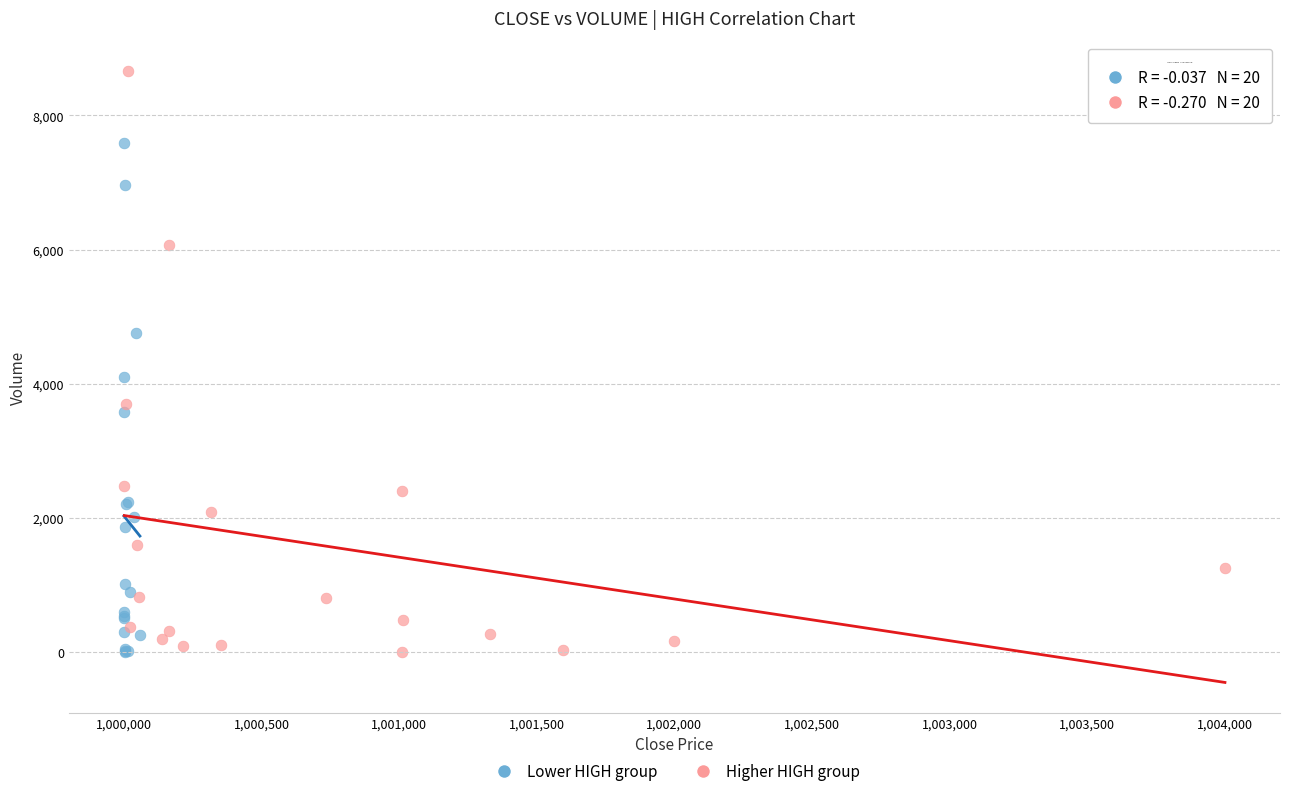

Which series has the largest Y range (max minus min)?

Higher HIGH group